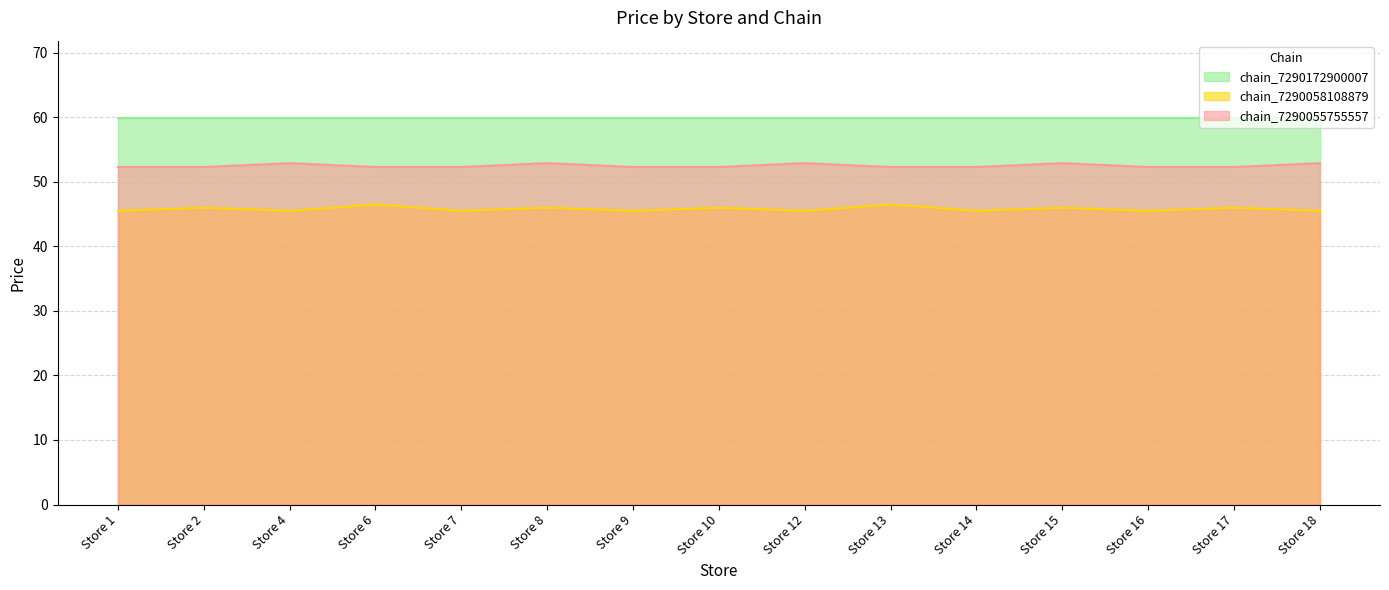

True or false: chain_7290055755557 and chain_7290058108879 intersect in this chart.

False